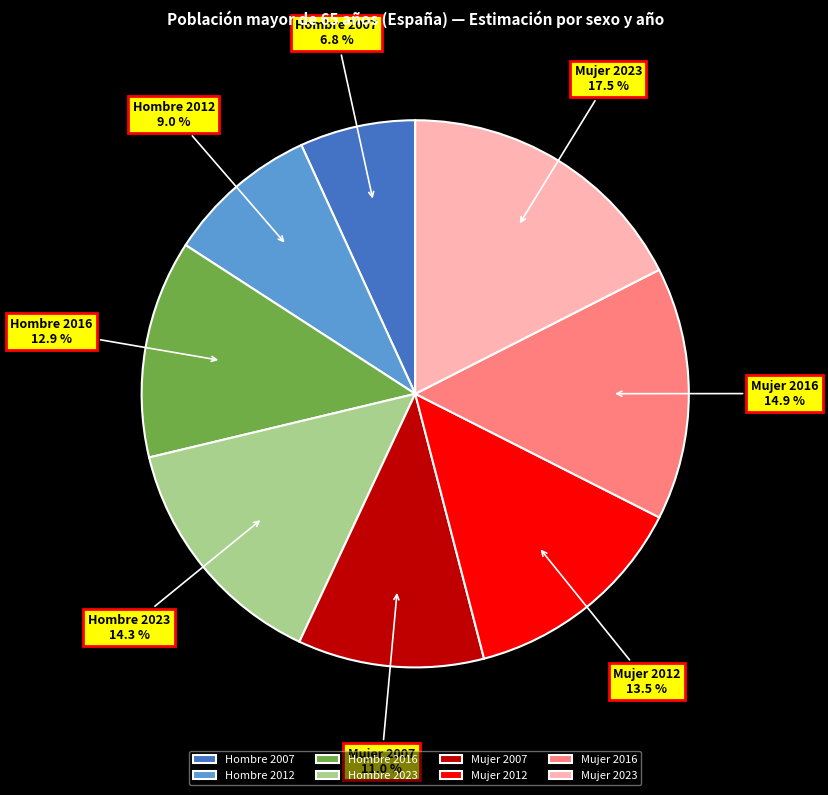

Rank the categories by value from lowest to highest.

Hombre 2007, Hombre 2012, Mujer 2007, Hombre 2016, Mujer 2012, Hombre 2023, Mujer 2016, Mujer 2023